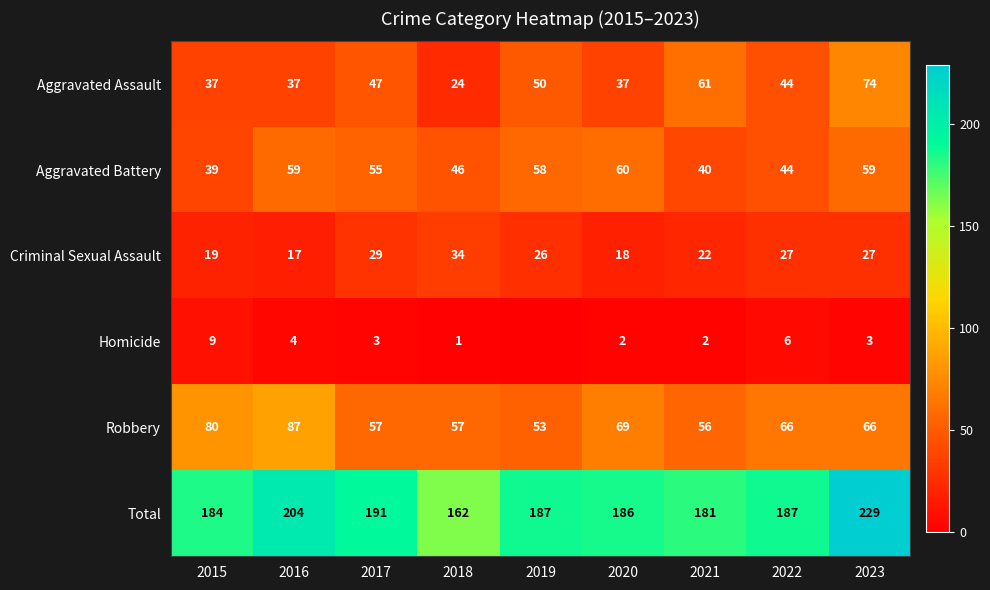

What is the difference between the maximum and second lowest values in the Aggravated Assault series?

37